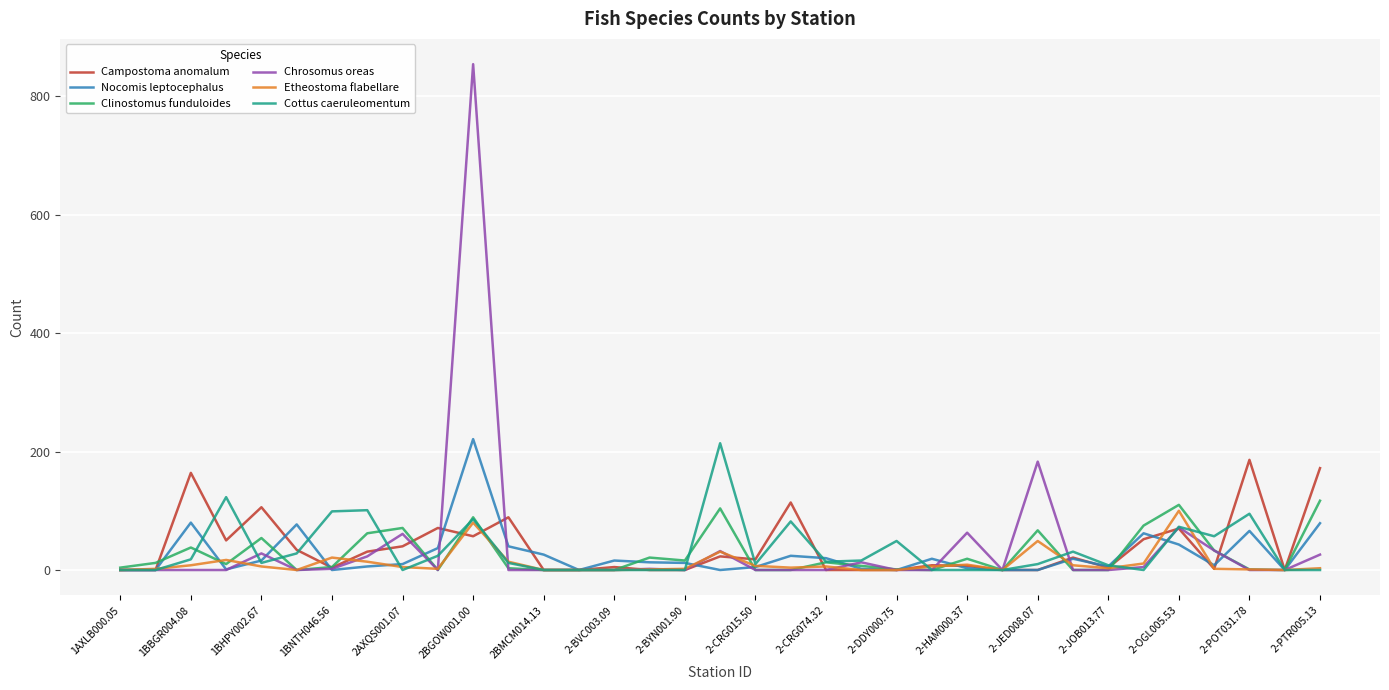

What is the greatest value displayed?

854